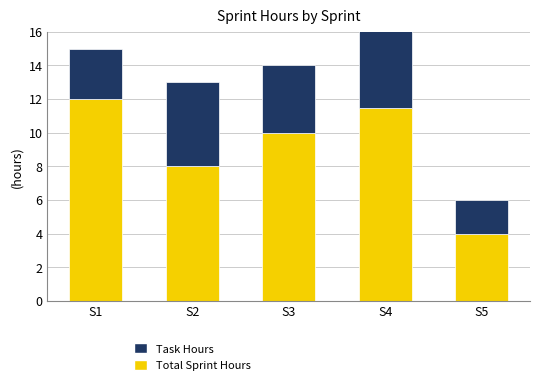

What are all the series names shown in the legend?

Total Sprint Hours, Task Hours